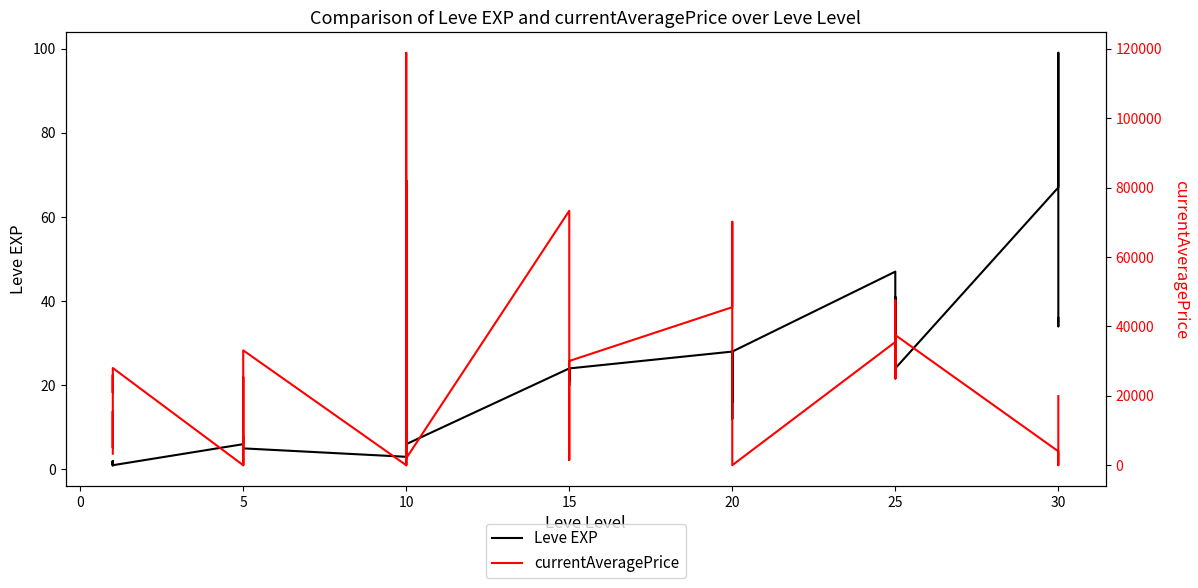

Which has a higher value, 5 or 14?

14